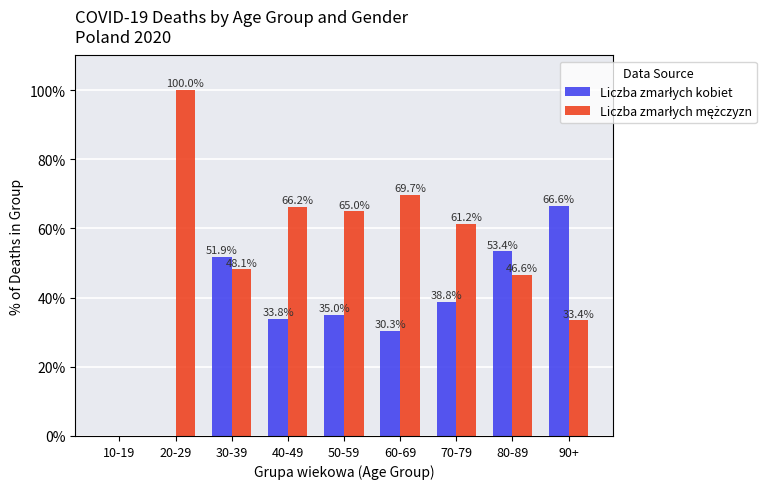

Which category has the highest value across all series?

20-29